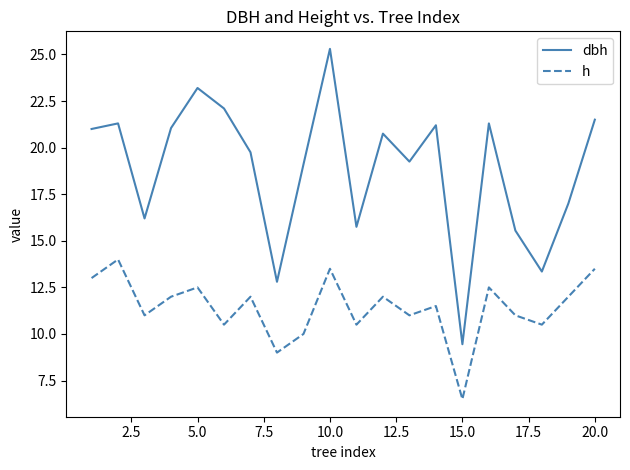

Which series has the largest total across all categories?

dbh